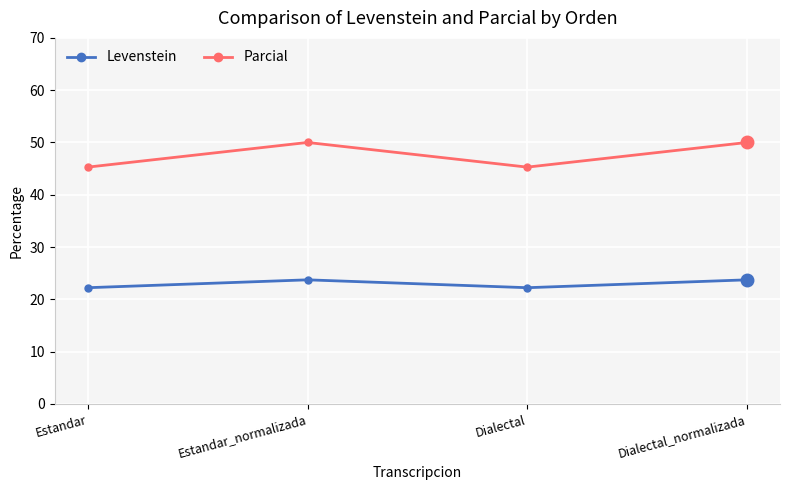

What is the total value across all series at Dialectal?

67.5